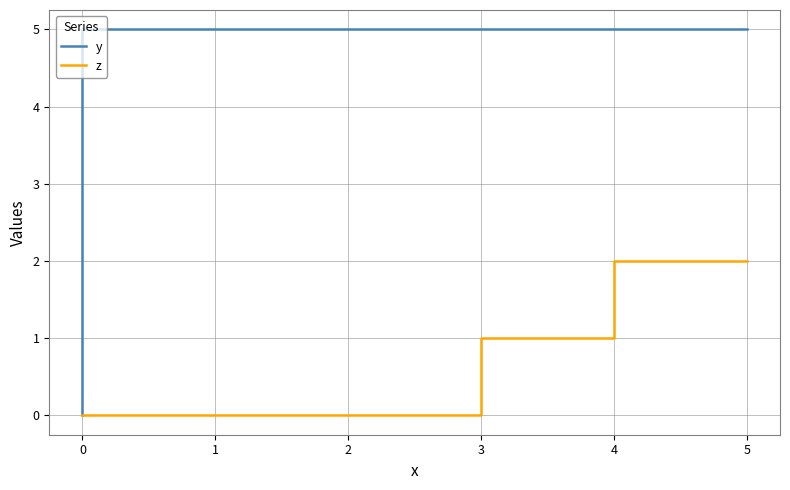

True or false: z has more than 2 interior local peaks.

False